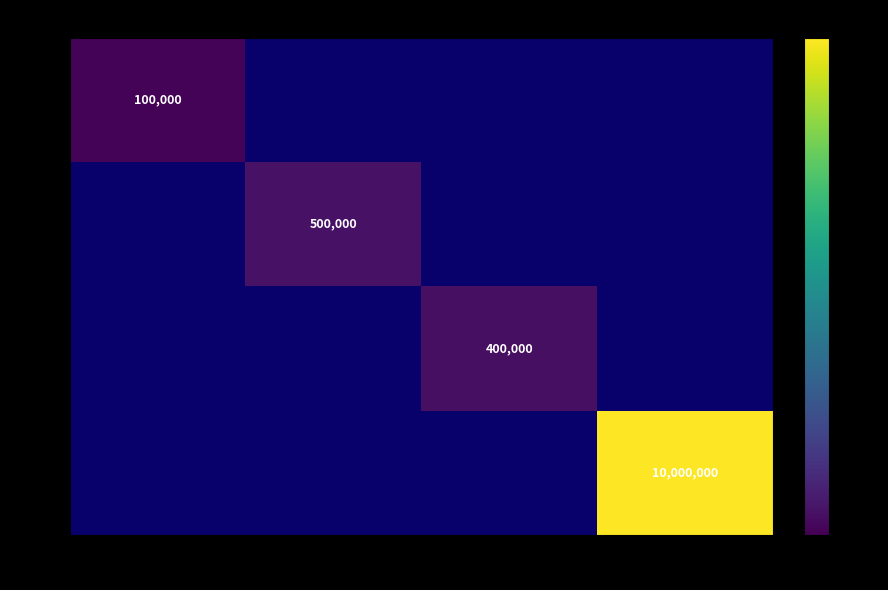

Which label corresponds to the largest value in the chart?

14975000